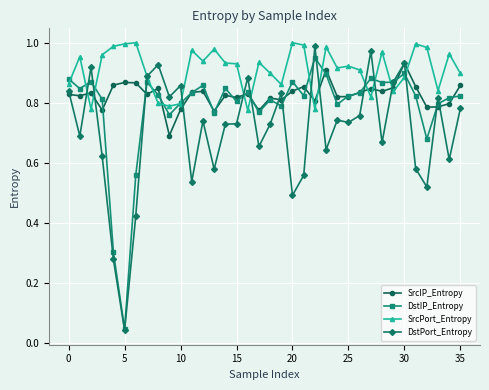

Which series ends up on top after the final intersection of DstIP_Entropy and SrcPort_Entropy?

SrcPort_Entropy